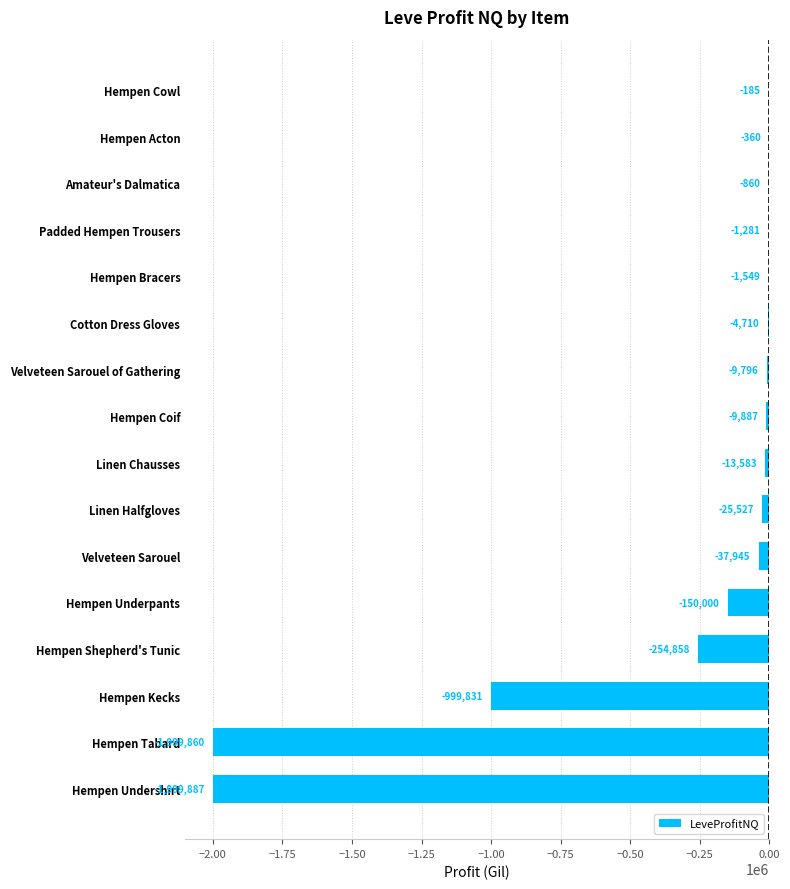

What is the change in value from Cotton Dress Gloves to Padded Hempen Trousers?

+3429